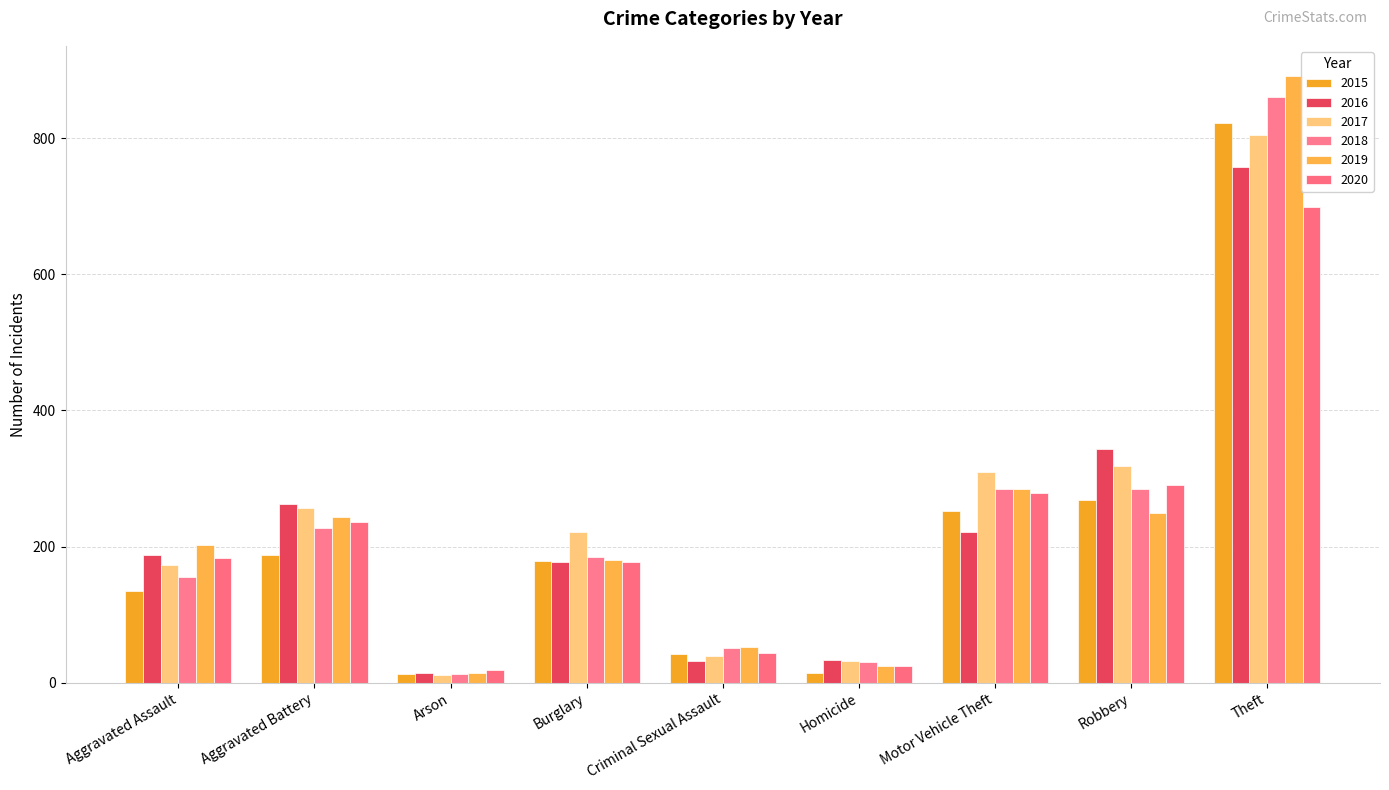

At which label is 2016 closest to 386?

Robbery